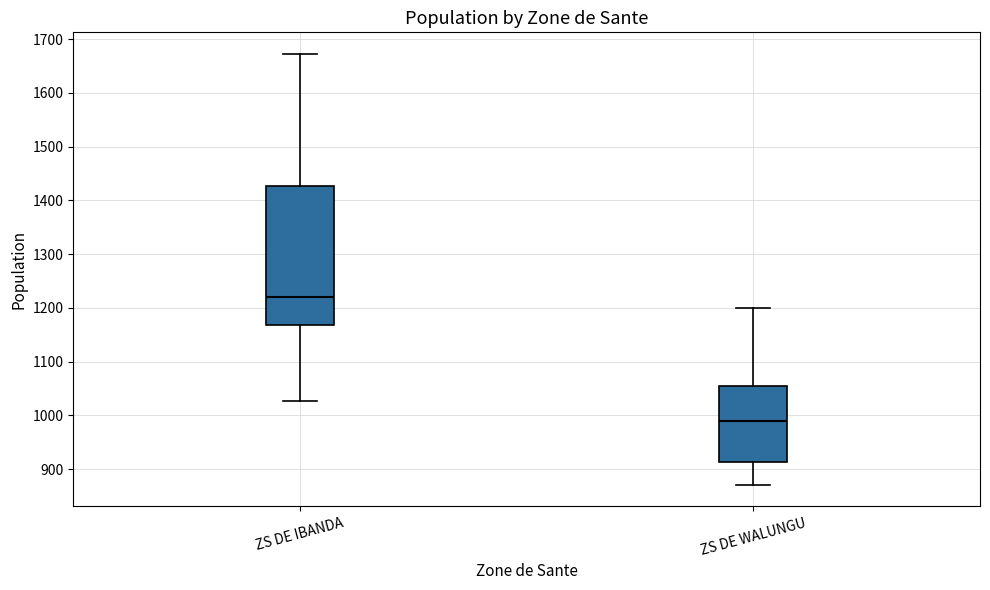

Where does the lower whisker of the box for ZS DE WALUNGU end on the y-axis? The values are not printed on the chart, so give them approximately, as read against the axis.

870